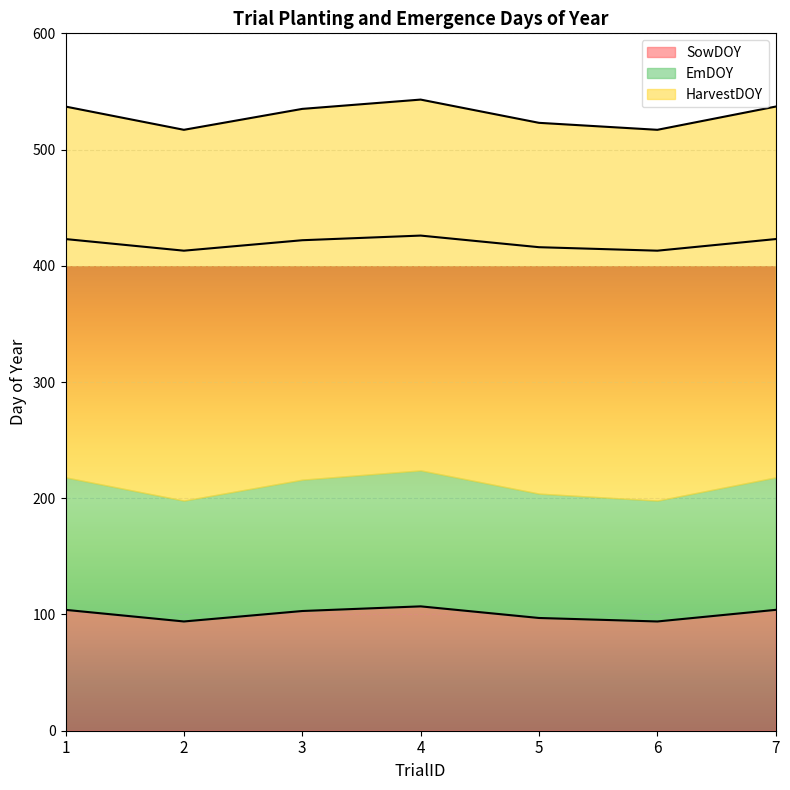

What is the highest value of the SowDOY series?

107